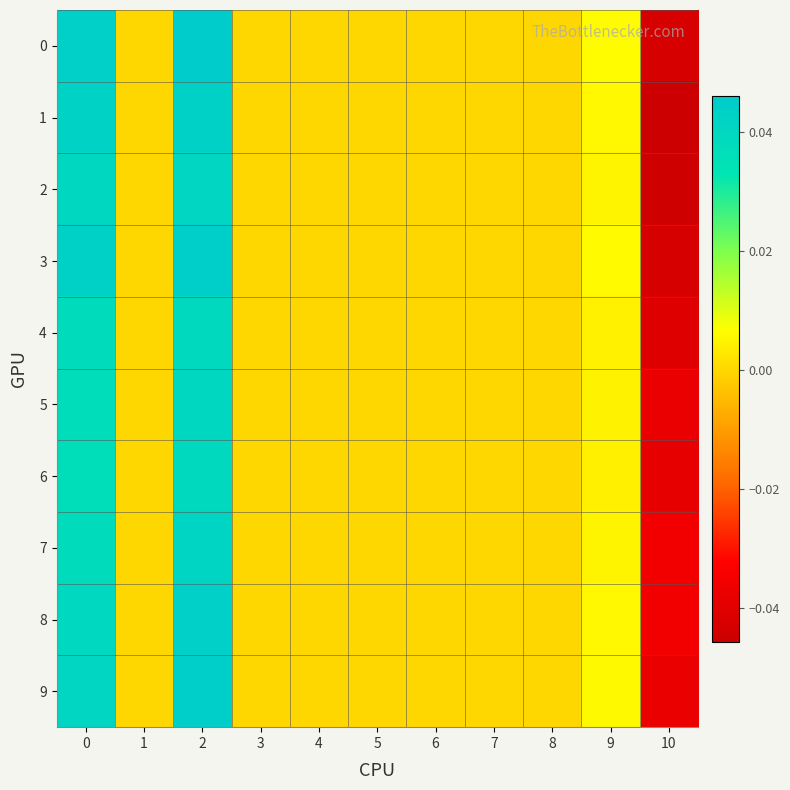

At how many categories does at least one series exceed 0?

3